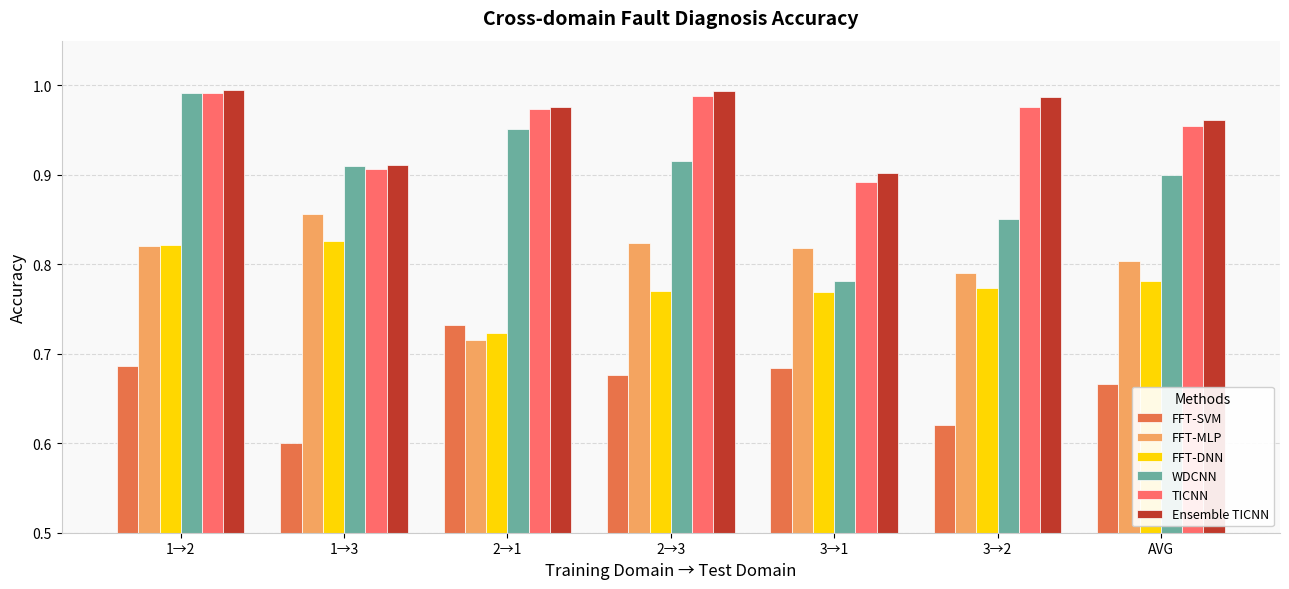

At which label does FFT-SVM reach its minimum?

1→3